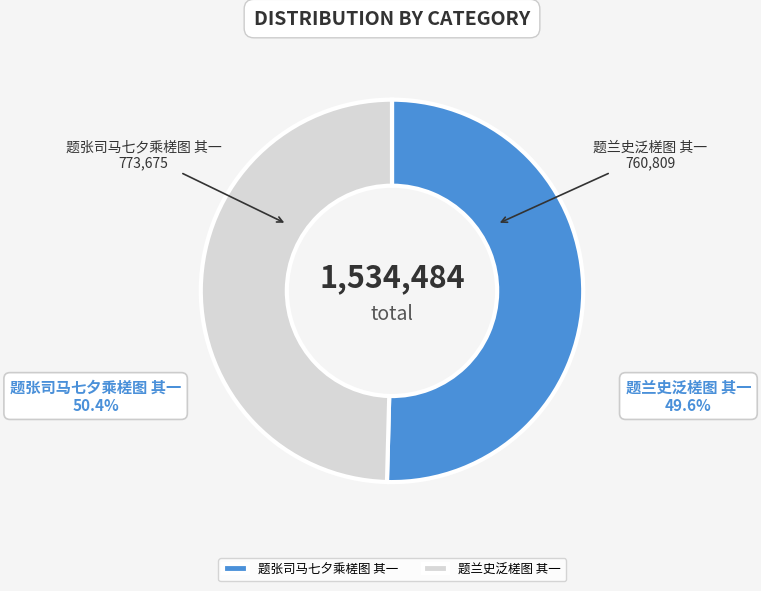

The 题张司马七夕乘槎图 其一 slice represents 38% of the pie. True or false?

False